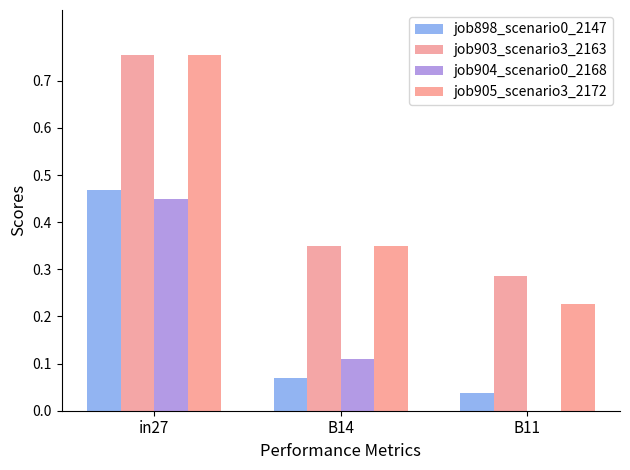

Are the bars grouped side by side (vs. stacked)?

Yes